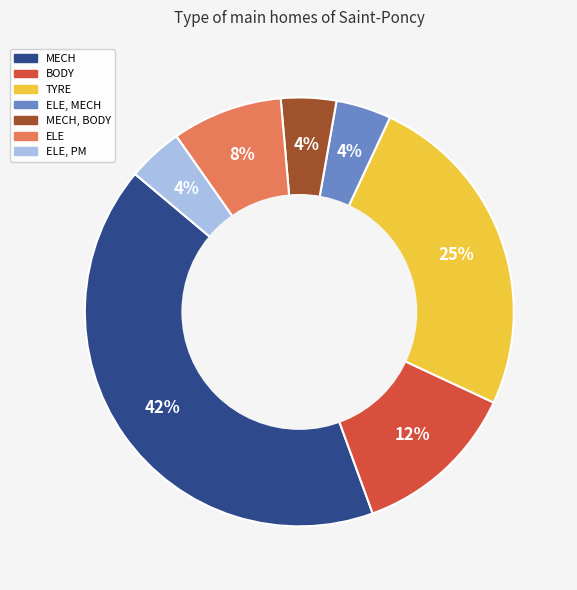

Is there any slice that represents more than half of the pie?

No